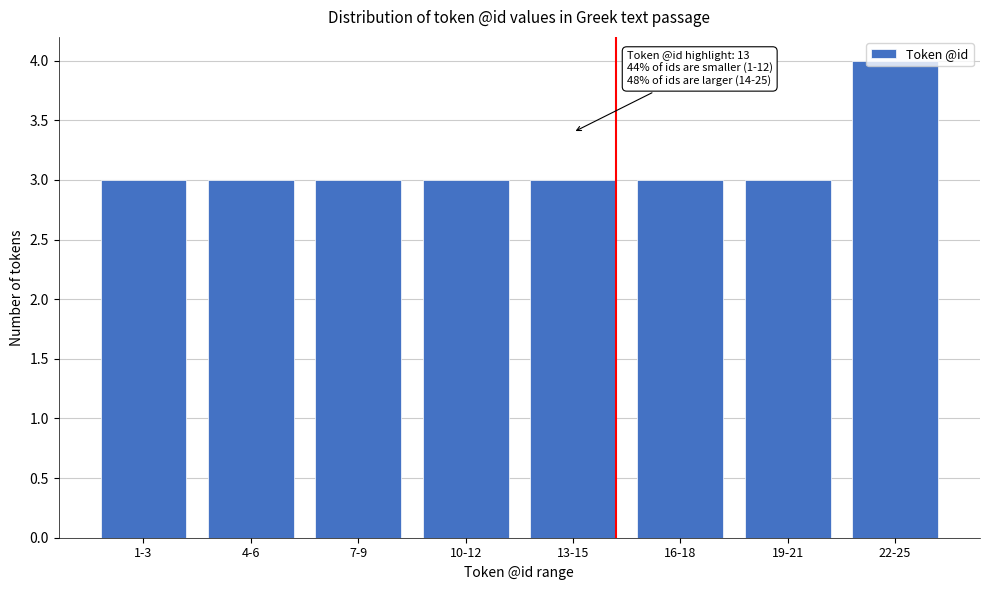

True or false: the data shows 1 at 22-25.

False